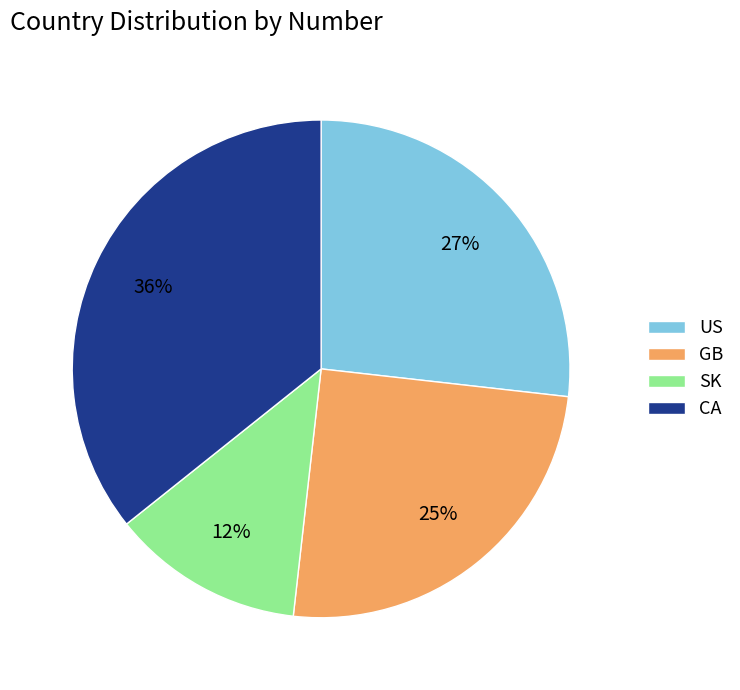

What percentage is the SK slice, to the nearest percent?

13%